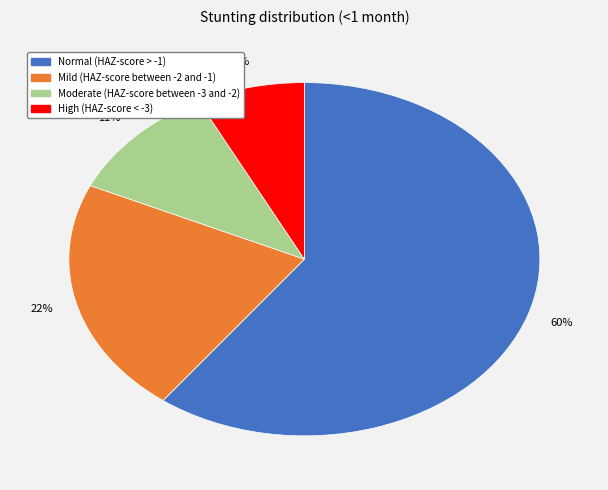

To the nearest percent, what is the average slice percentage?

25%